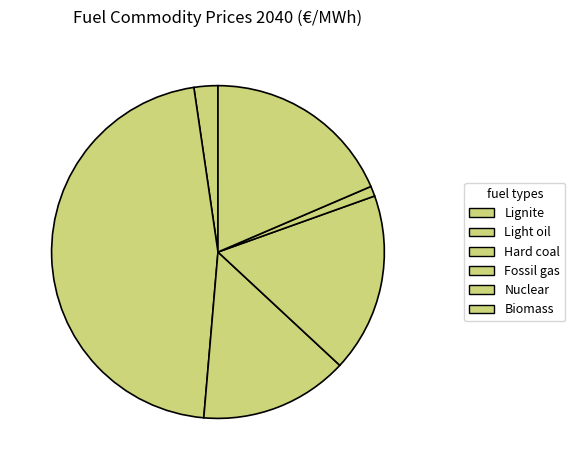

Count the number of slices in the pie.

6